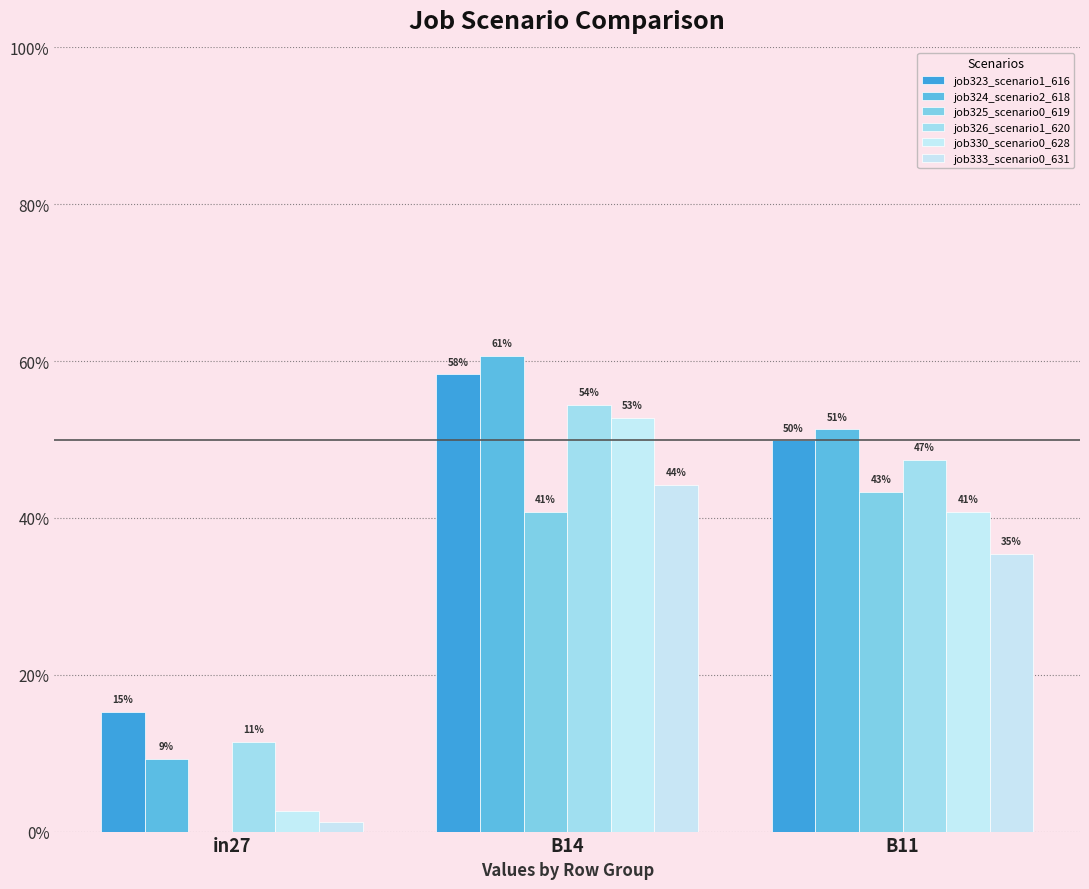

At how many categories does at least one series exceed 0?

3